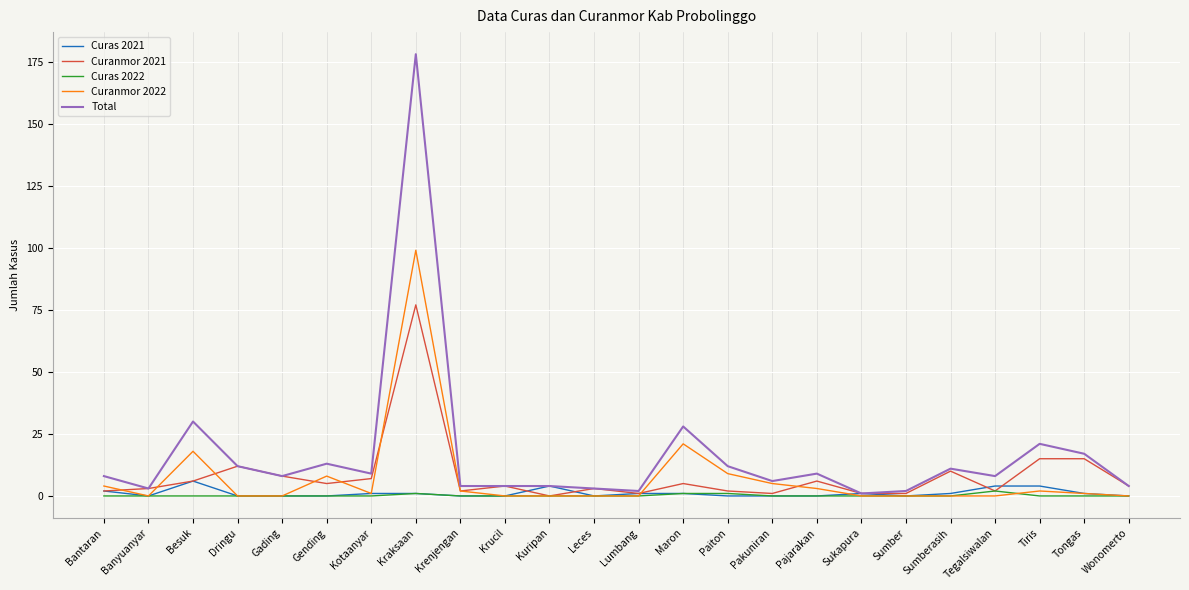

What position from the right is Gending?

19